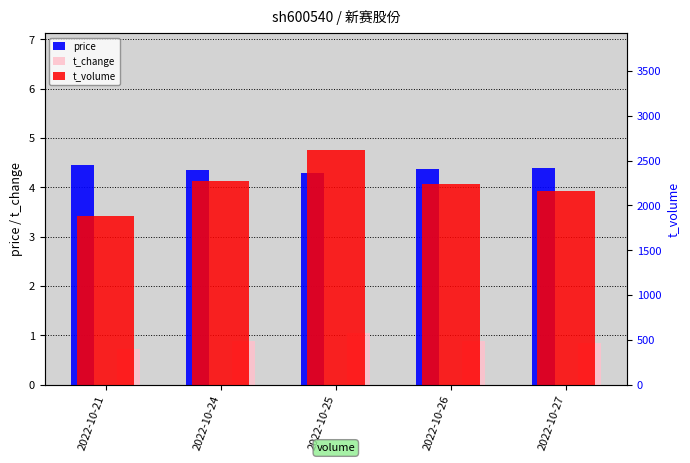

Which series has the widest spread of values?

t_volume